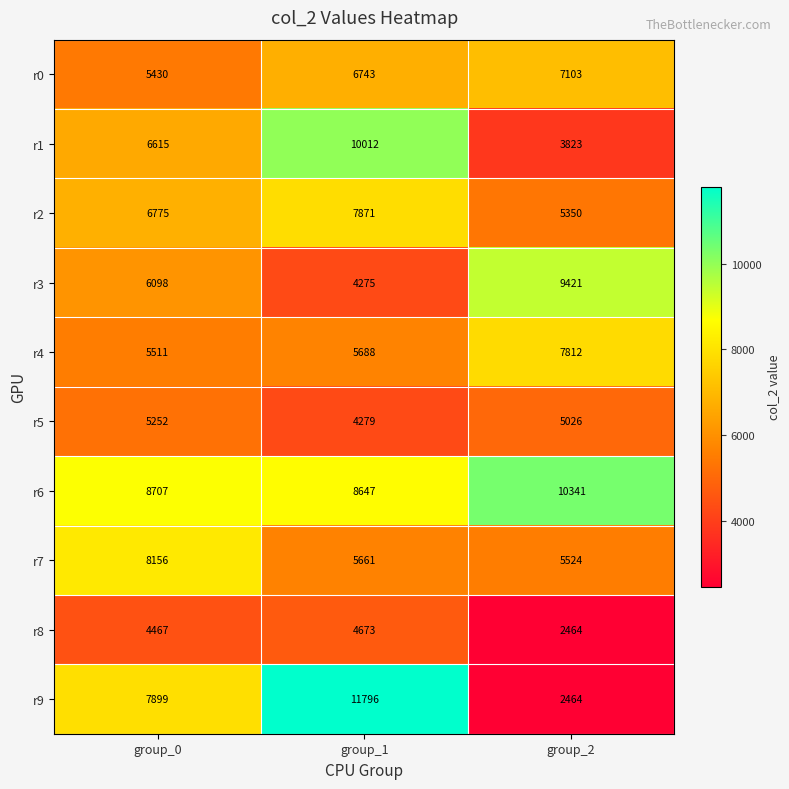

Between group_1 and group_2, which series saw the biggest shift?

r9